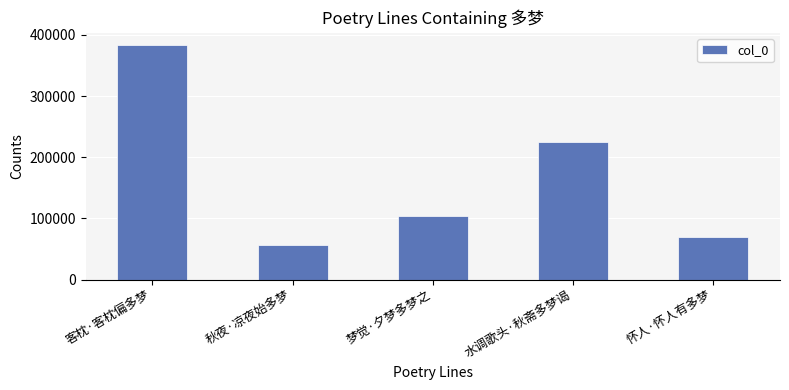

What is the ratio of the value at 客枕·客枕偏多梦 to the value at 秋夜·凉夜始多梦?

6.9